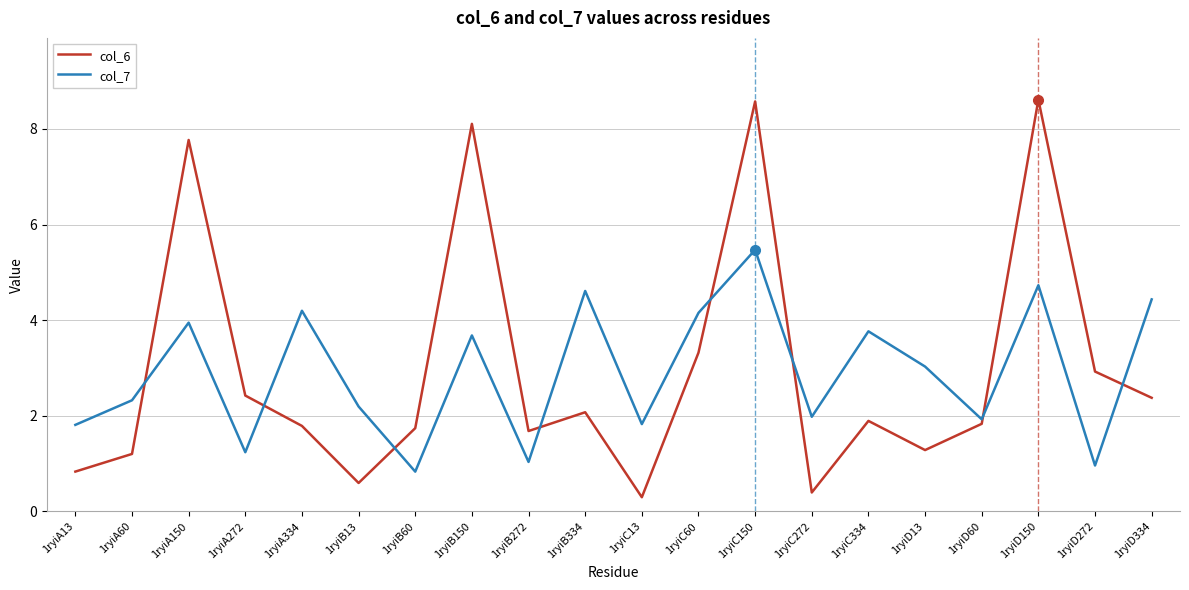

What value does the col_6 series have at 1ryiB150?

8.1